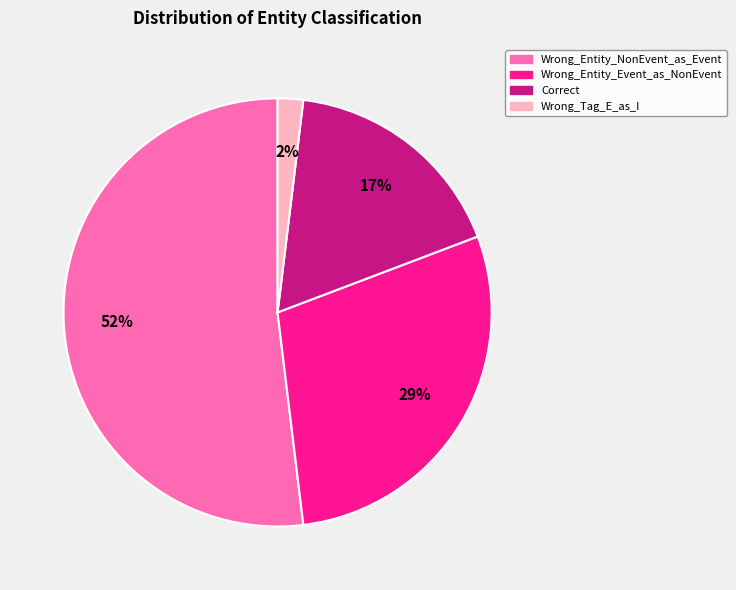

To the nearest percent, what is the average slice percentage?

25%